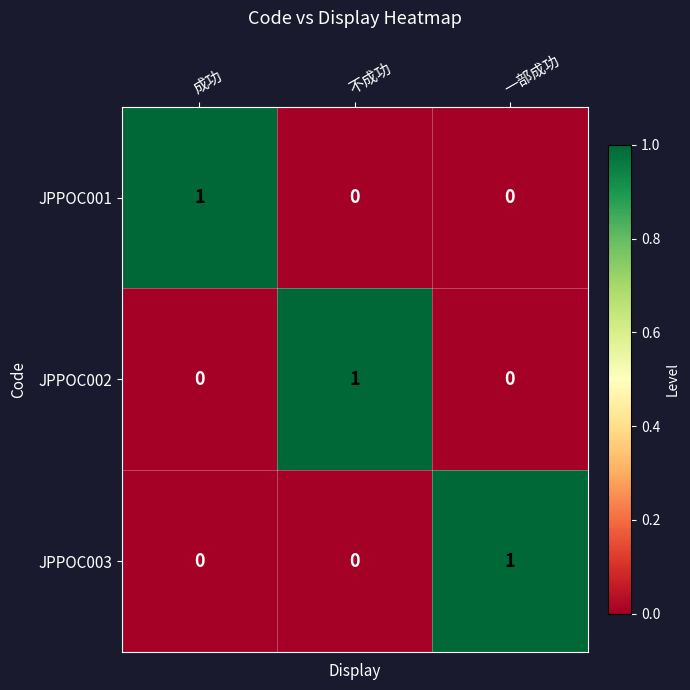

Count the JPPOC003 values in the range 0 to 1.

3